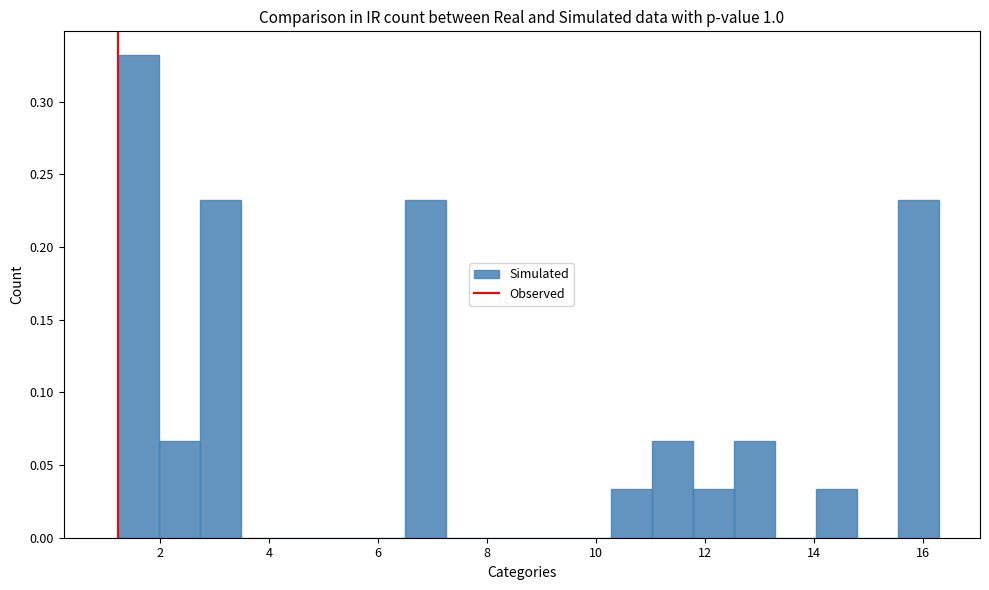

Read against the x-axis, roughly where is the centre of the tallest bar?

1.6